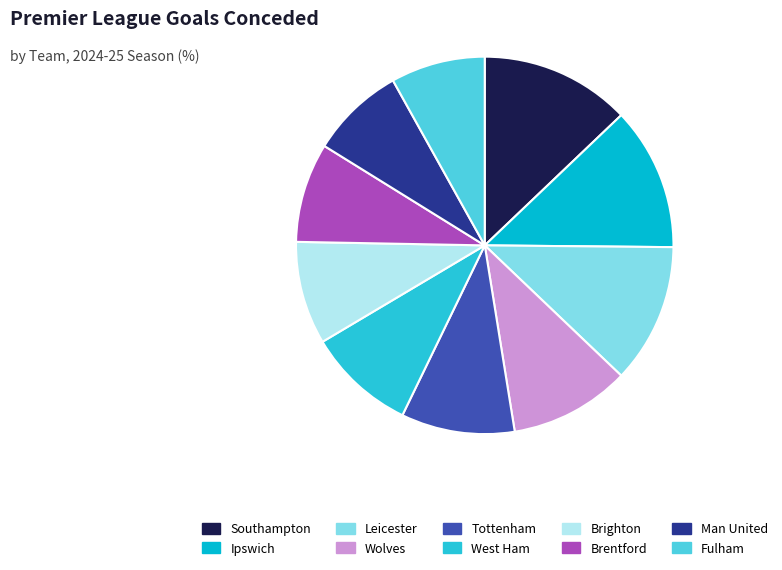

Between Tottenham and Man United, which is larger?

Tottenham